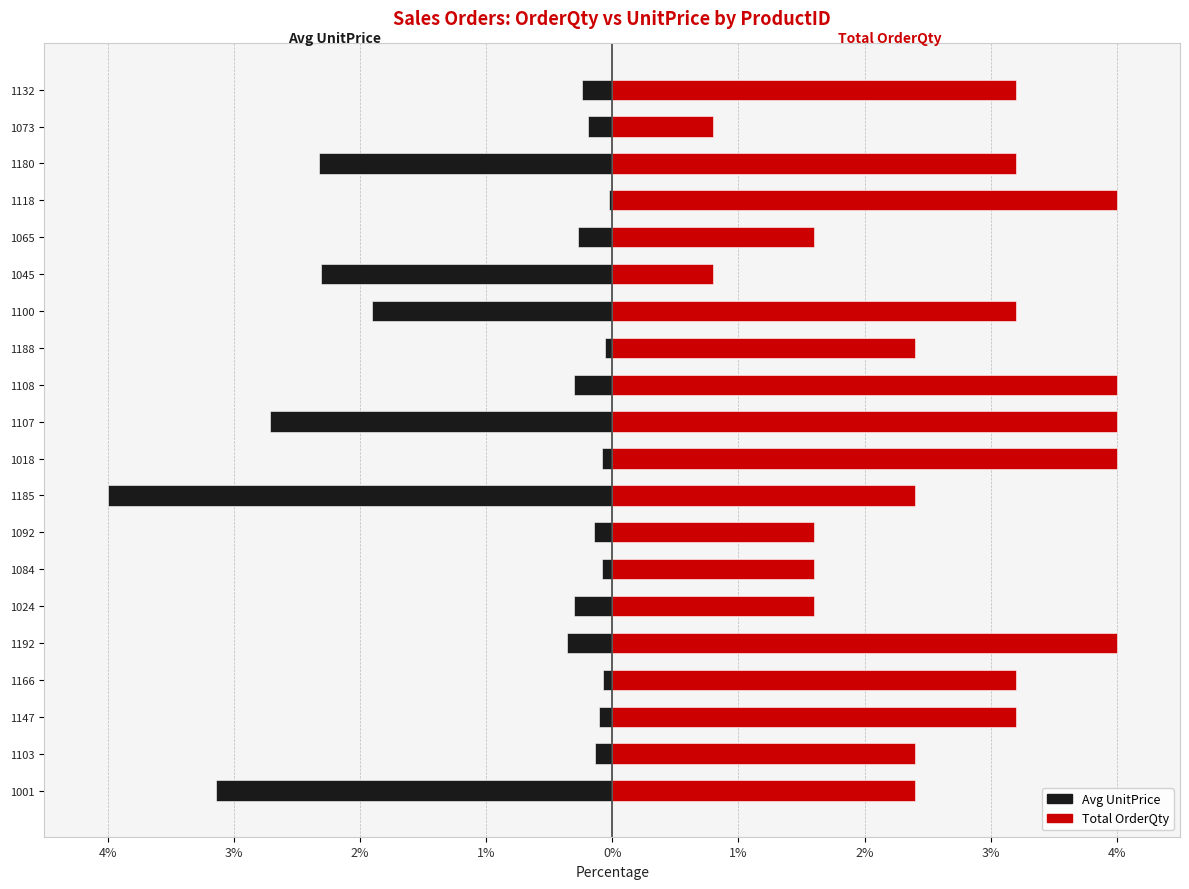

What is the average value of the Total OrderQty series?

2.7